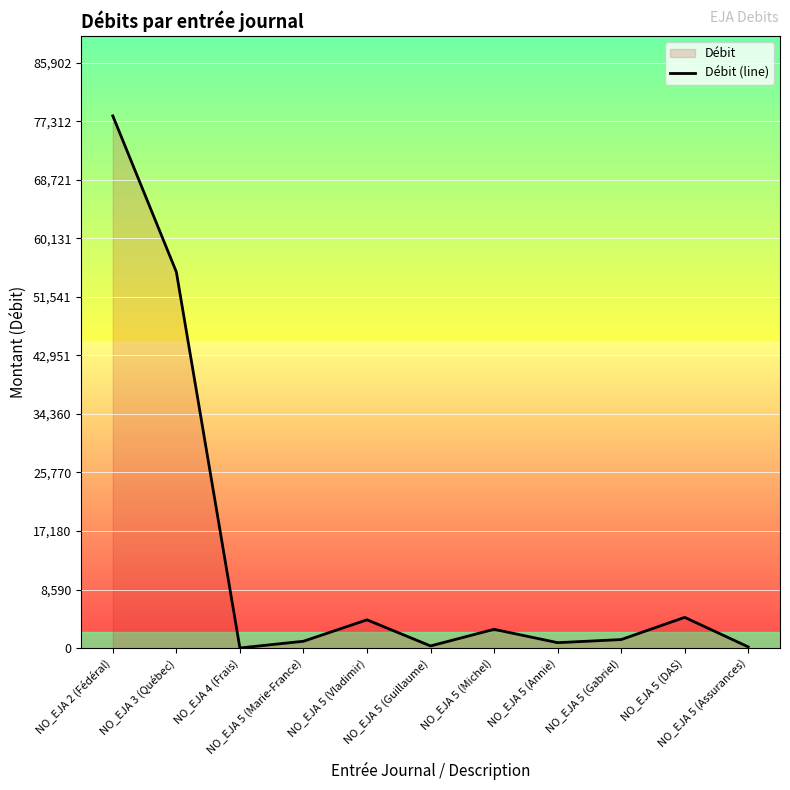

What is the change in value from NO_EJA 5 (Marie-France) to NO_EJA 5 (DAS)?

+3505.4